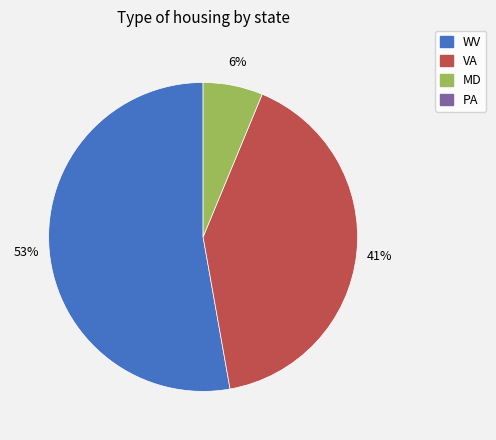

Does any single category account for the majority?

Yes